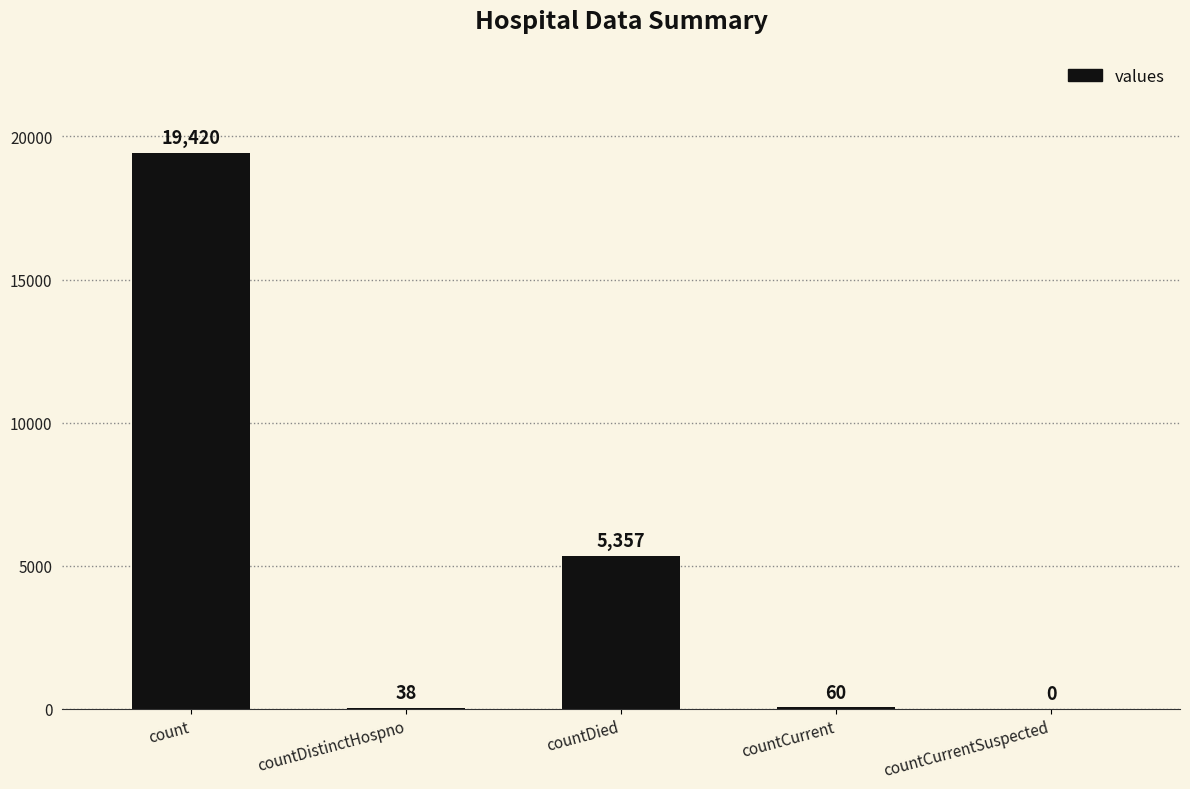

Is it true that the value at countCurrentSuspected is -12717?

False